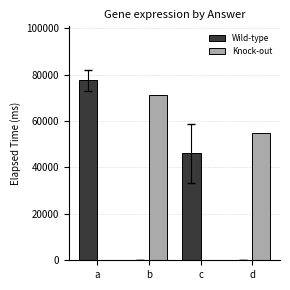

What is the average value of the Wild-type series?

30875